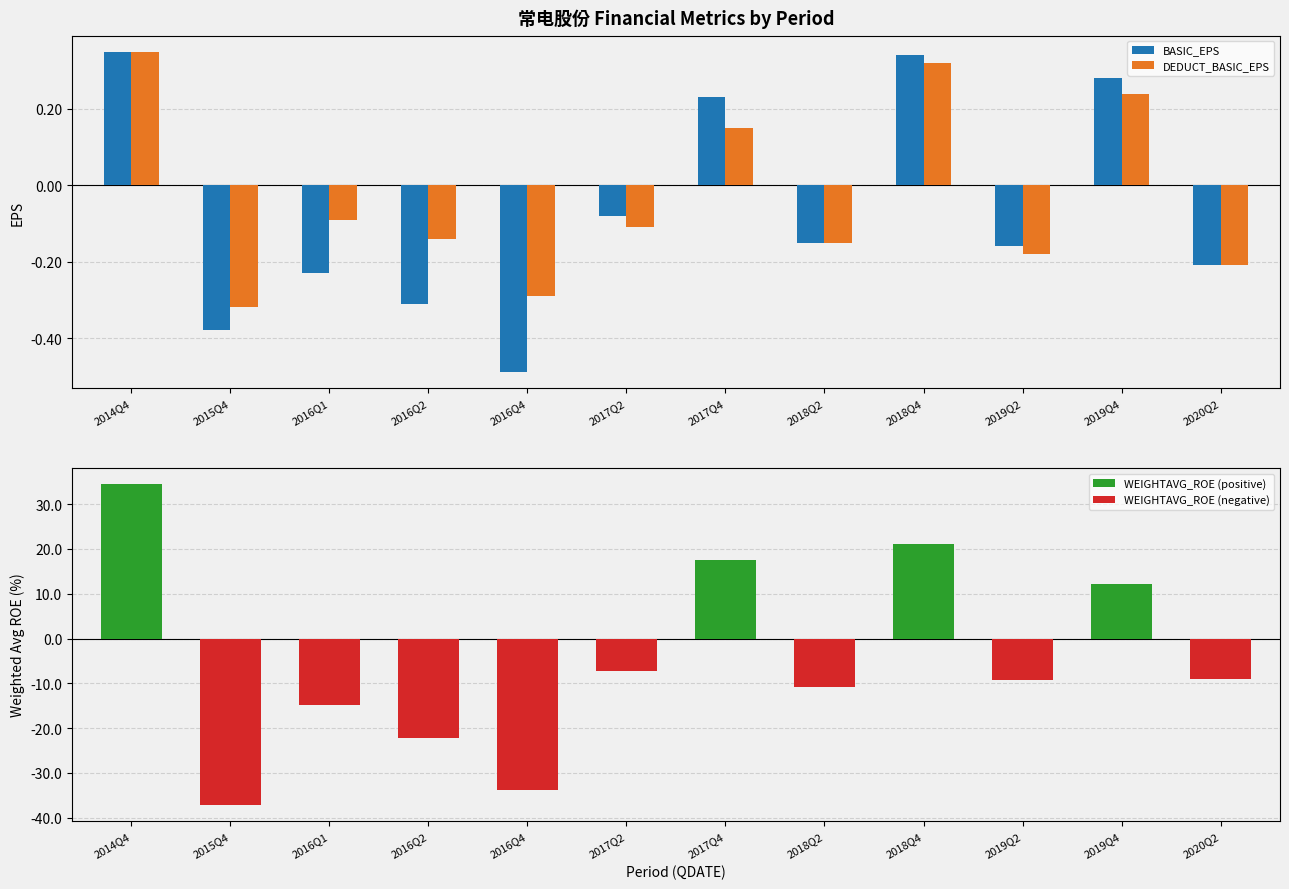

At how many categories does at least one series exceed -22?

12